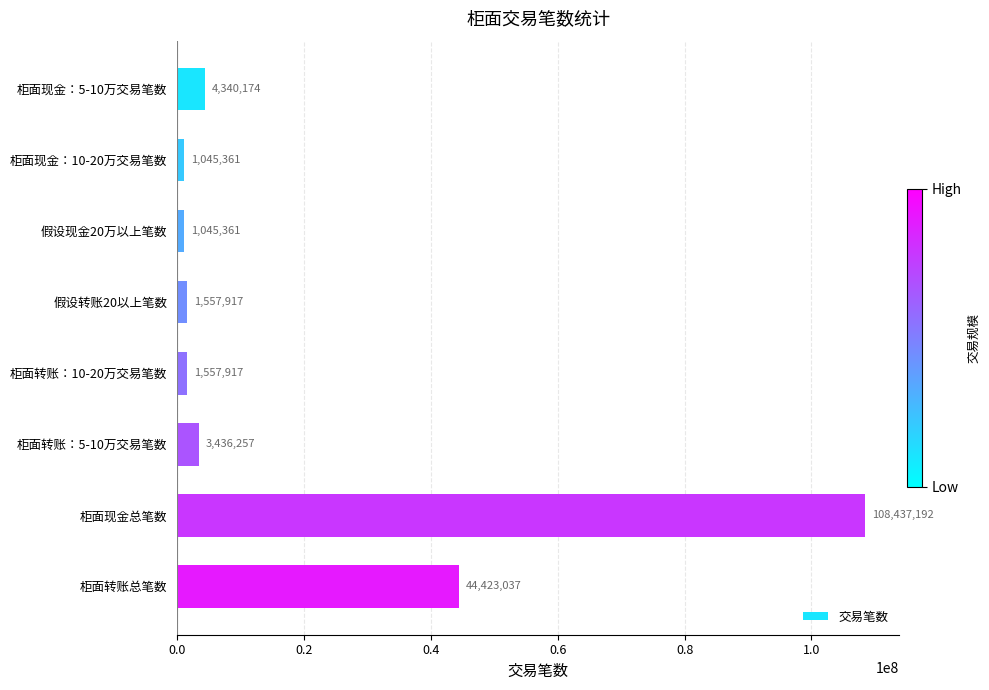

What is the label of the 1st bar from the bottom?

柜面转账总笔数